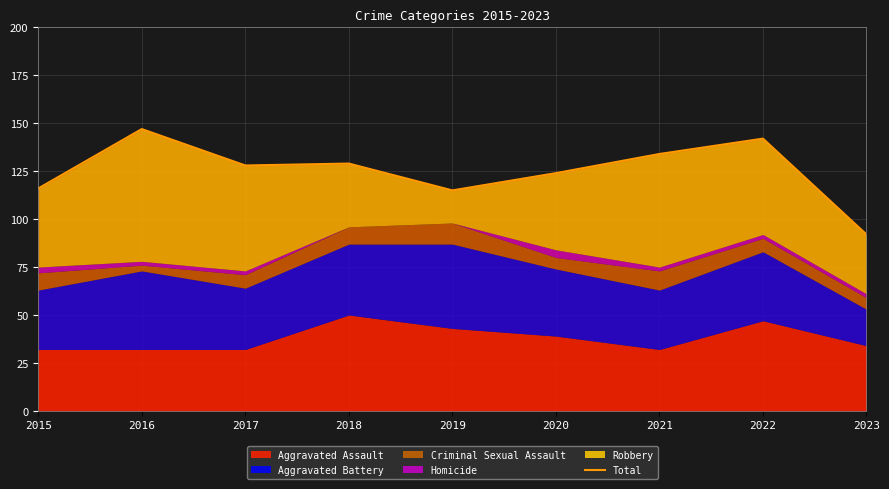

What is the minimum value shown in the chart?

92